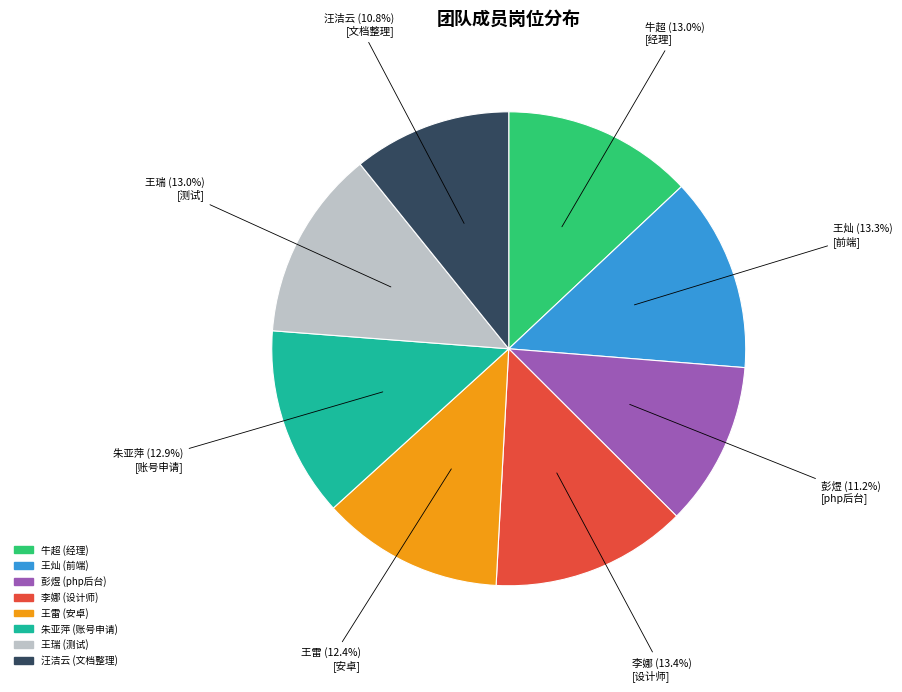

To the nearest percent, what is the combined percentage of 彭煜 and 朱亚萍?

24%